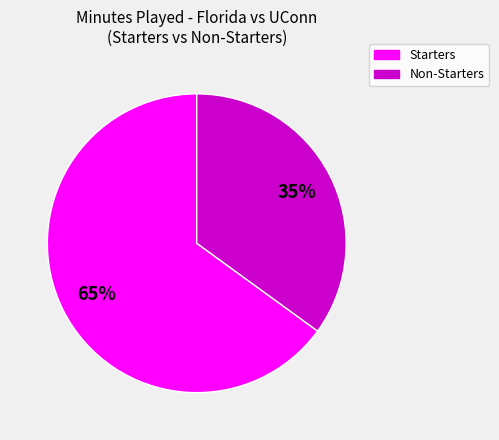

To the nearest percent, what is the average slice percentage?

50%